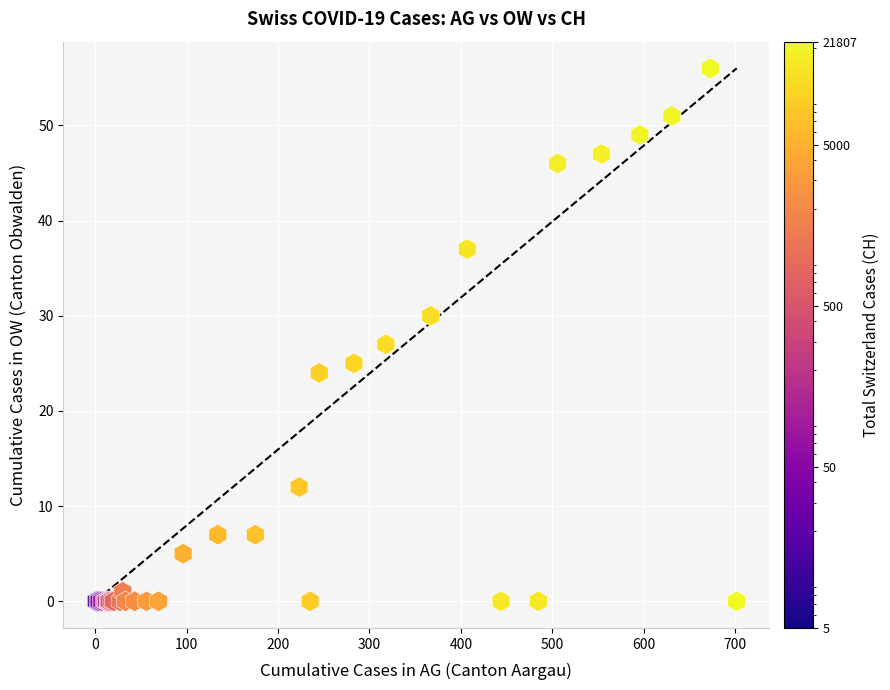

What Y value in the scatter plot is closest to 28?

27